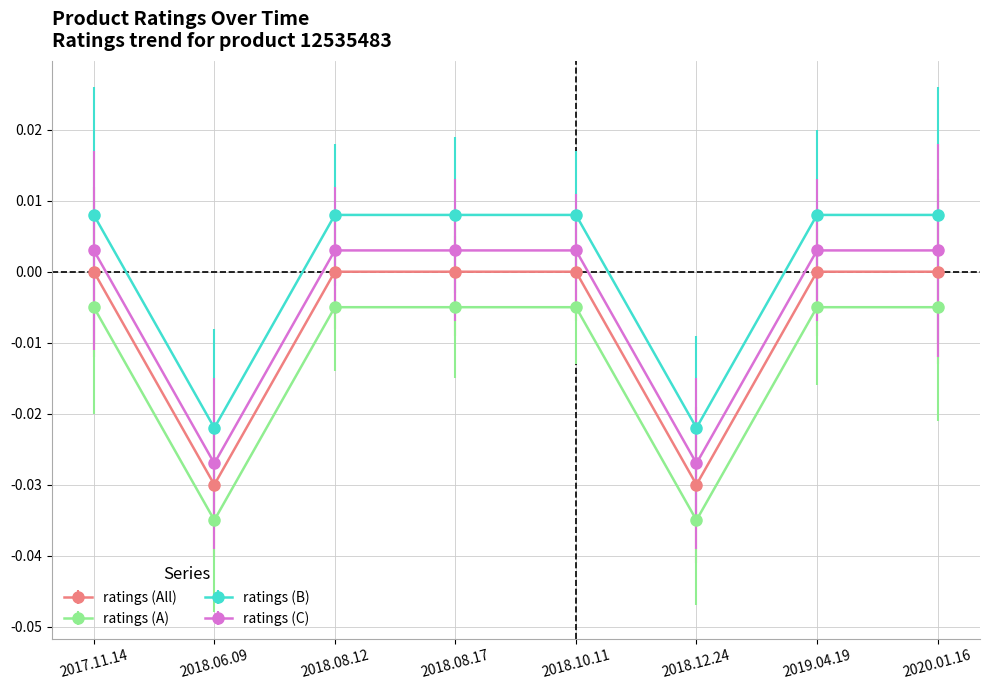

Is the value of ratings (All) at 2018.10.11 greater than the value of ratings (C) at 2018.06.09?

Yes